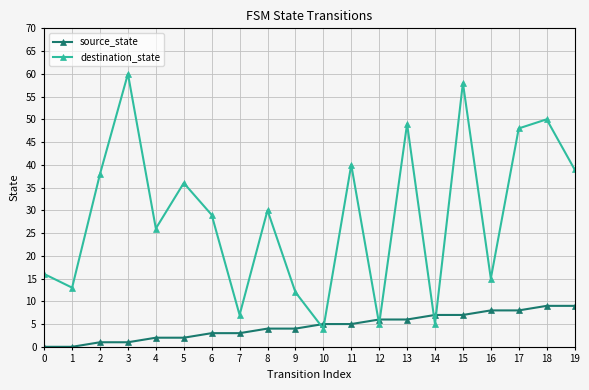

The destination_state series shows 15 at 16. True or false?

True